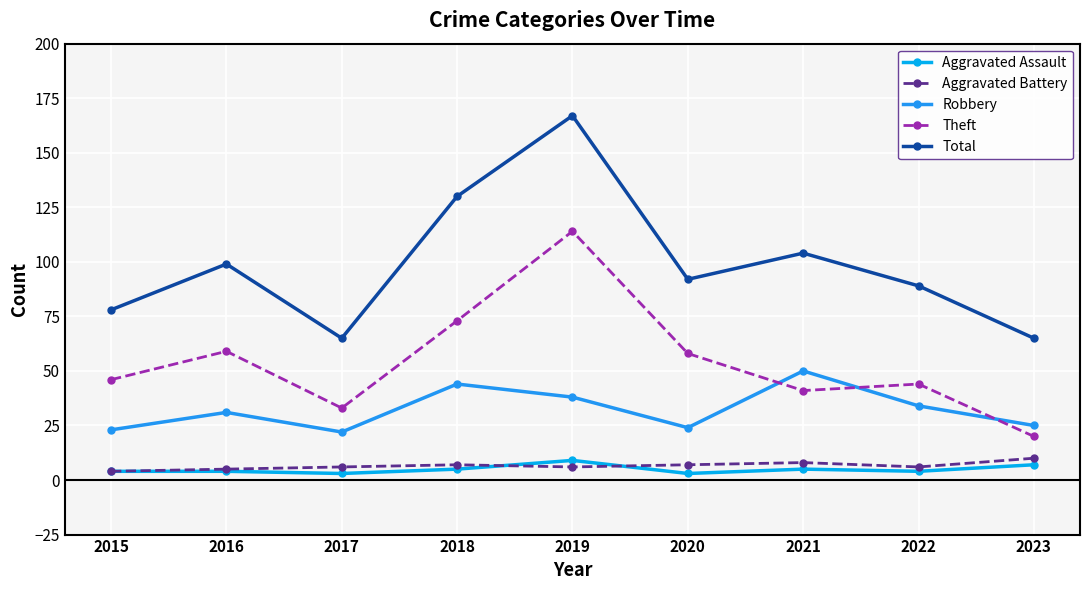

Is it true that Aggravated Assault equals 9 at 2019?

True